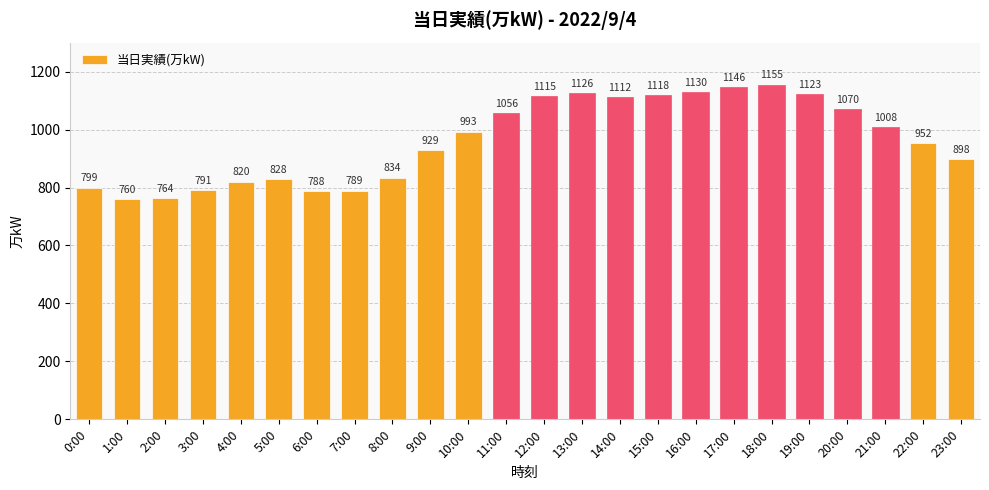

What is the maximum value shown in the chart?

1155